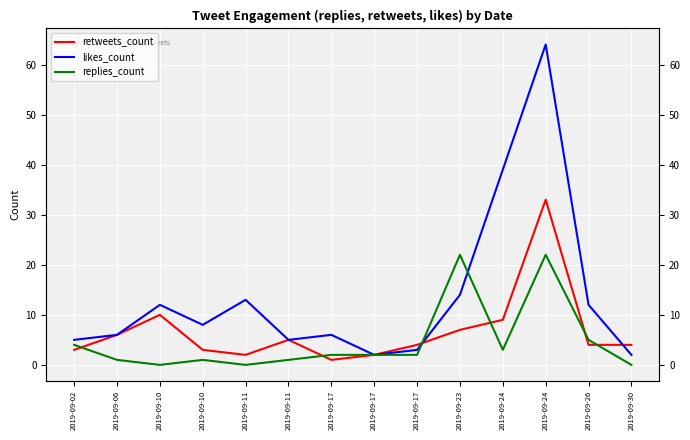

Does the chart display data point markers on the line(s)?

No